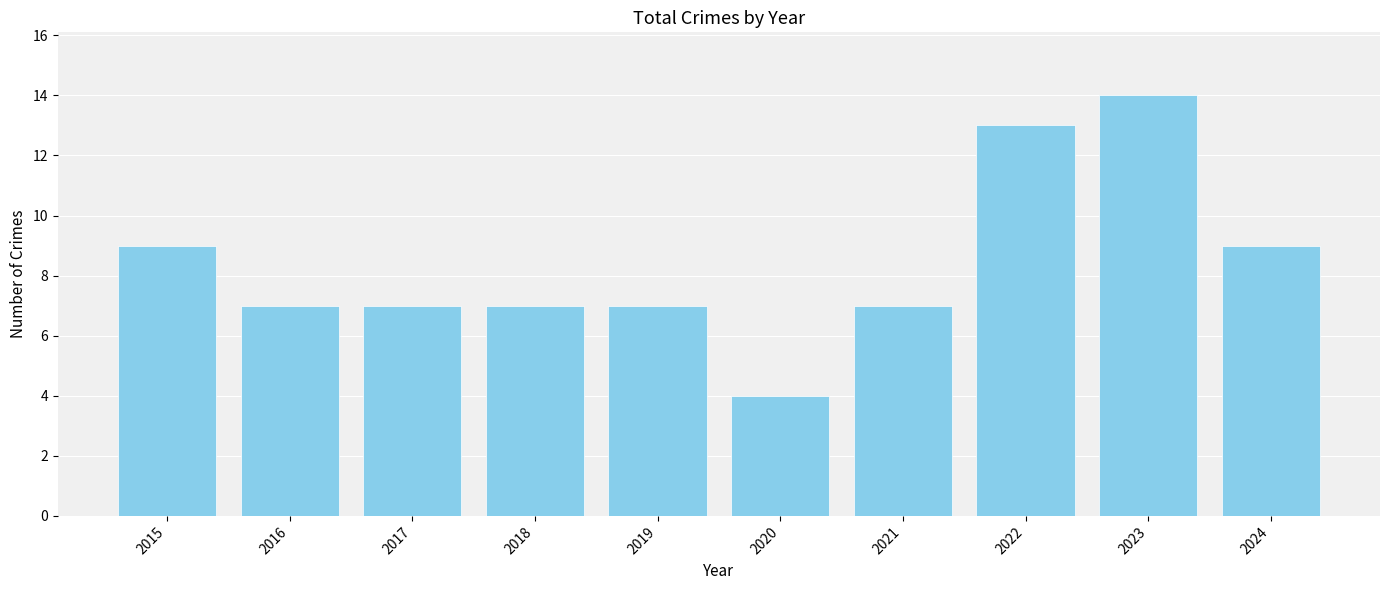

Approximately how many times larger is the value at 2017 compared to 2015?

0.8